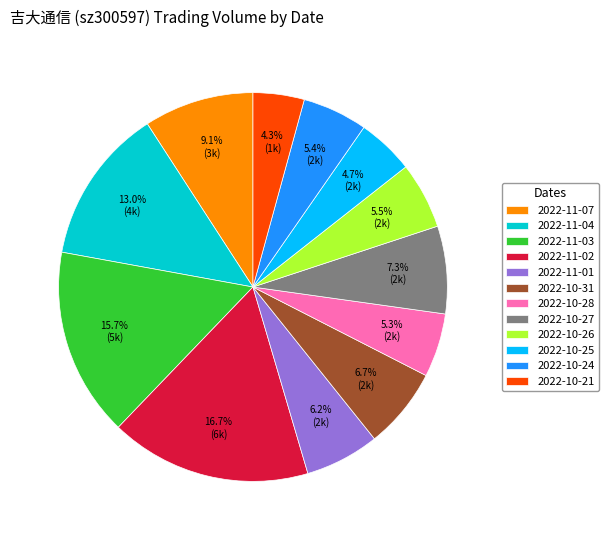

What is the ratio of the value at 2022-10-24 to the value at 2022-10-31?

0.8